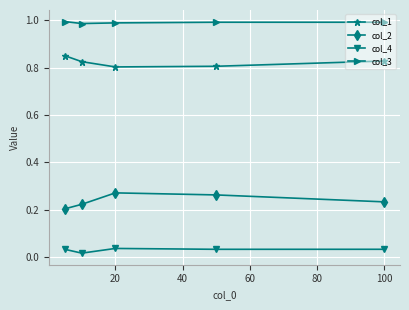

Which series has the largest total across all categories?

col_3